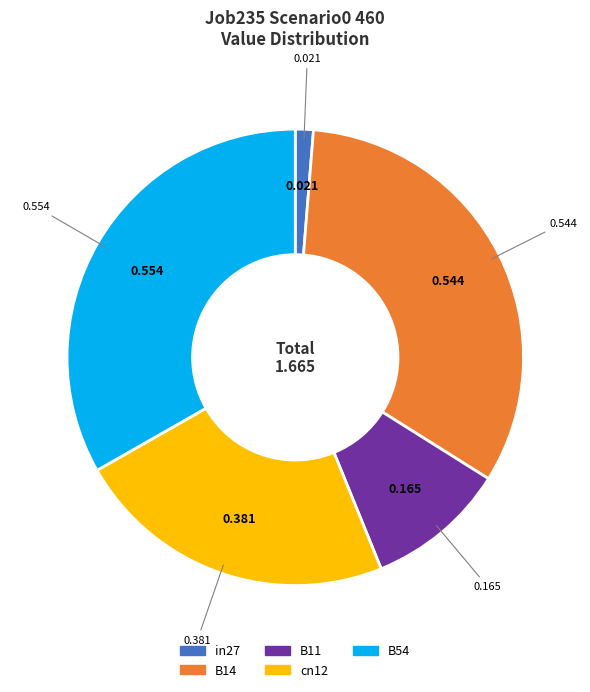

Does any single category account for the majority?

No